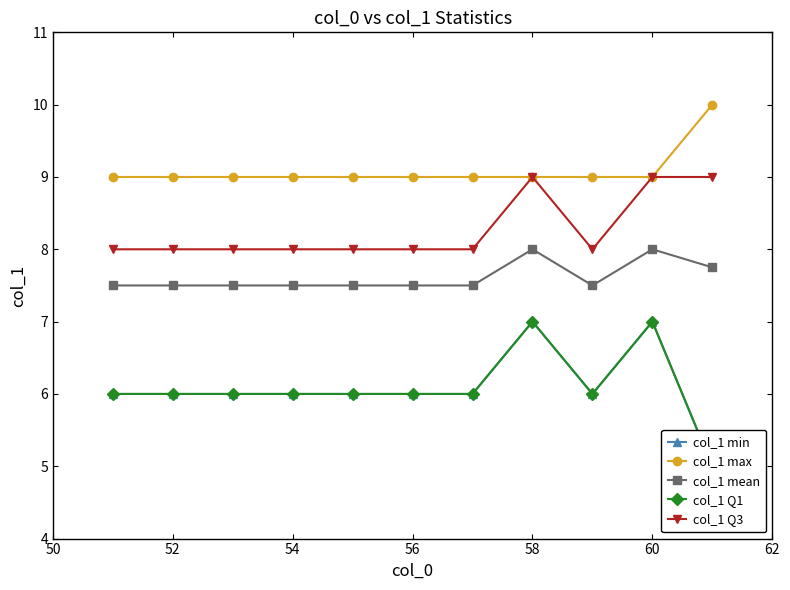

What is the minimum value for col_1 mean?

7.5